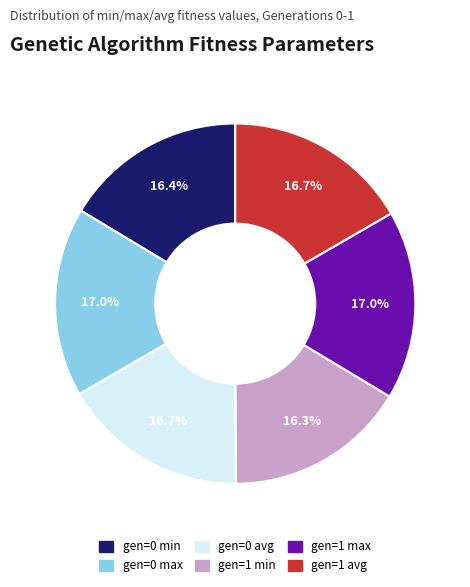

How much of the chart is everything except gen=1 min?

83.7%